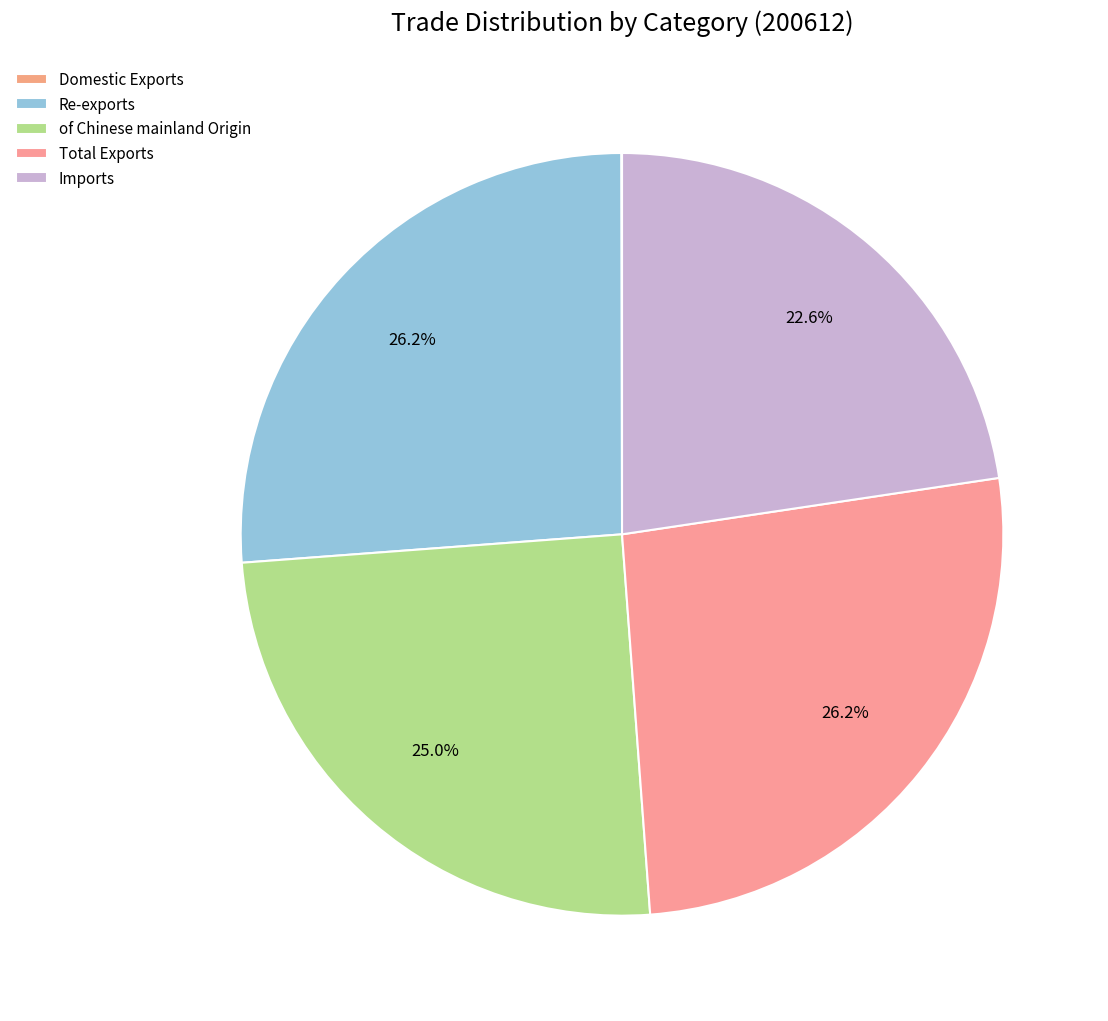

How much of the chart is everything except Re-exports?

73.8%